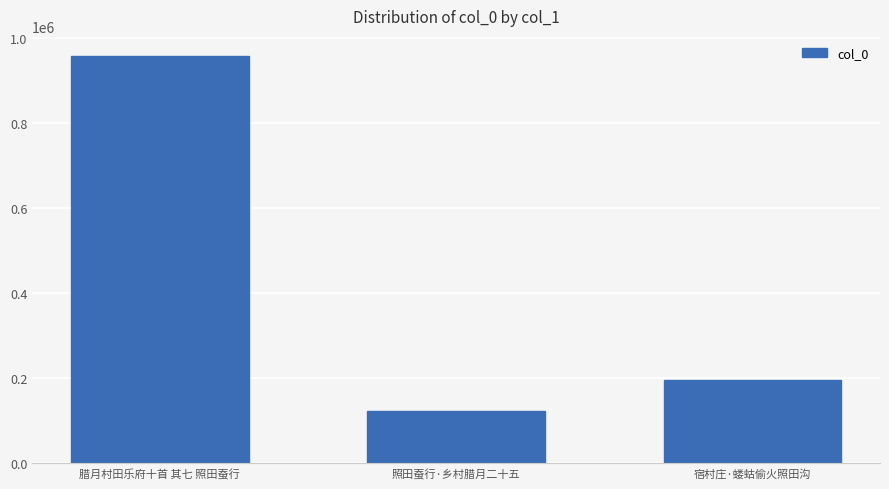

What is the difference between the maximum and minimum values?

834971